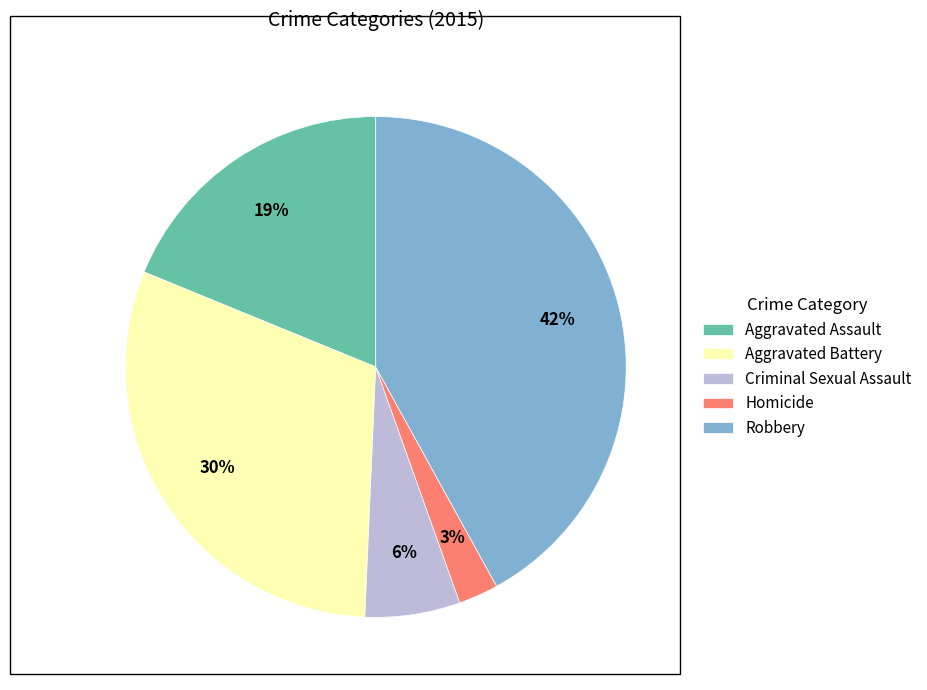

Approximately how many times larger is the value at Aggravated Battery compared to Aggravated Assault?

1.6